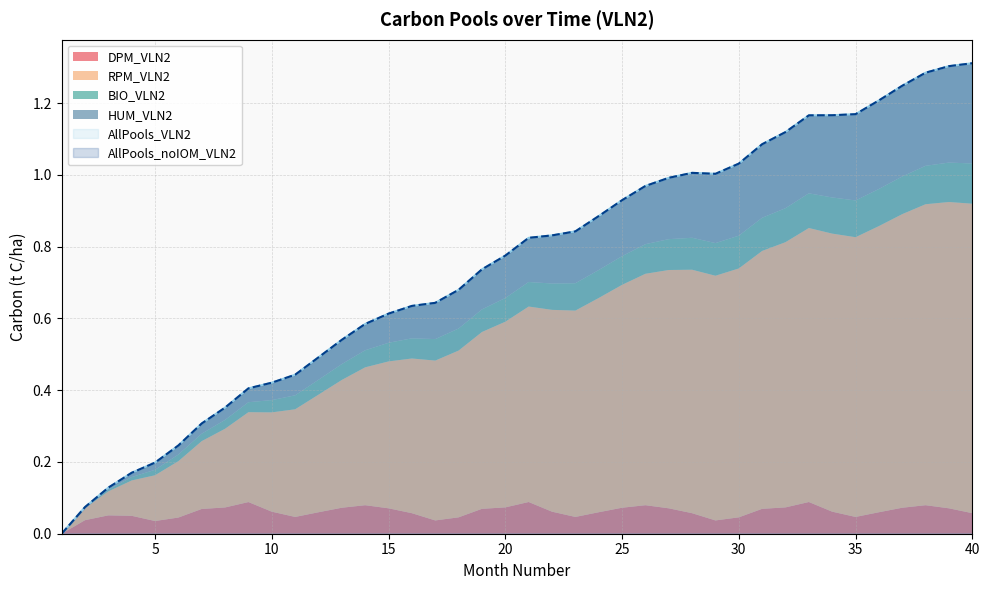

True or false: HUM_VLN2 has a value of 0.2 at 26.

True